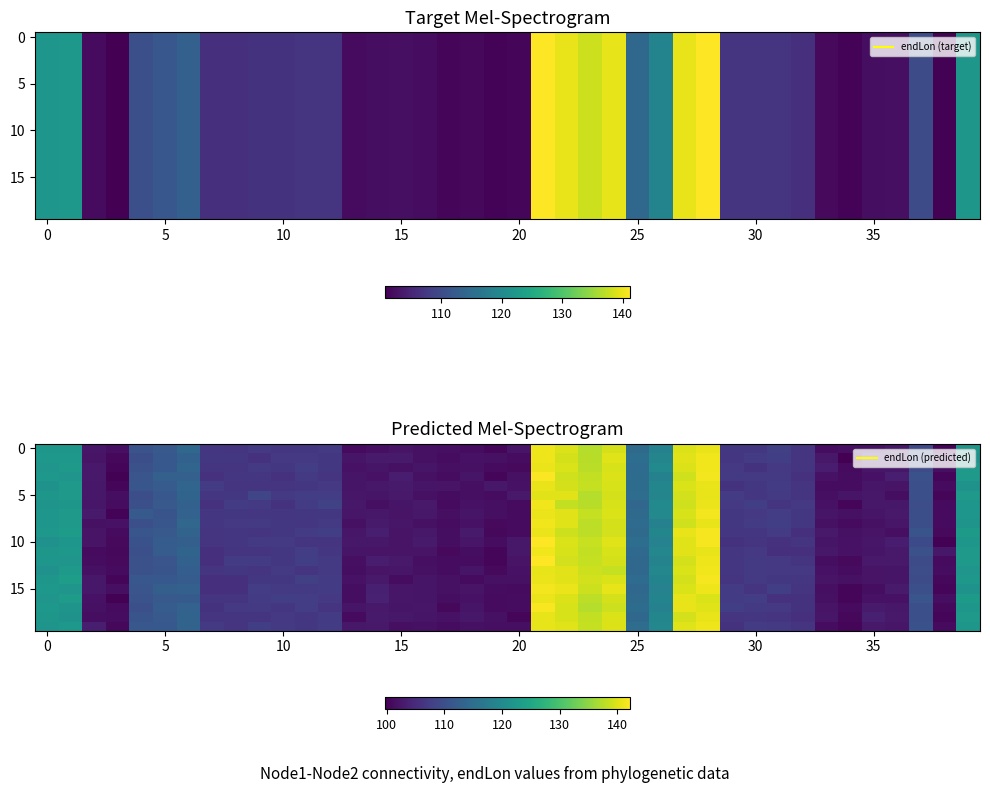

Is it true that row_5 equals 149.6 at 14?

False